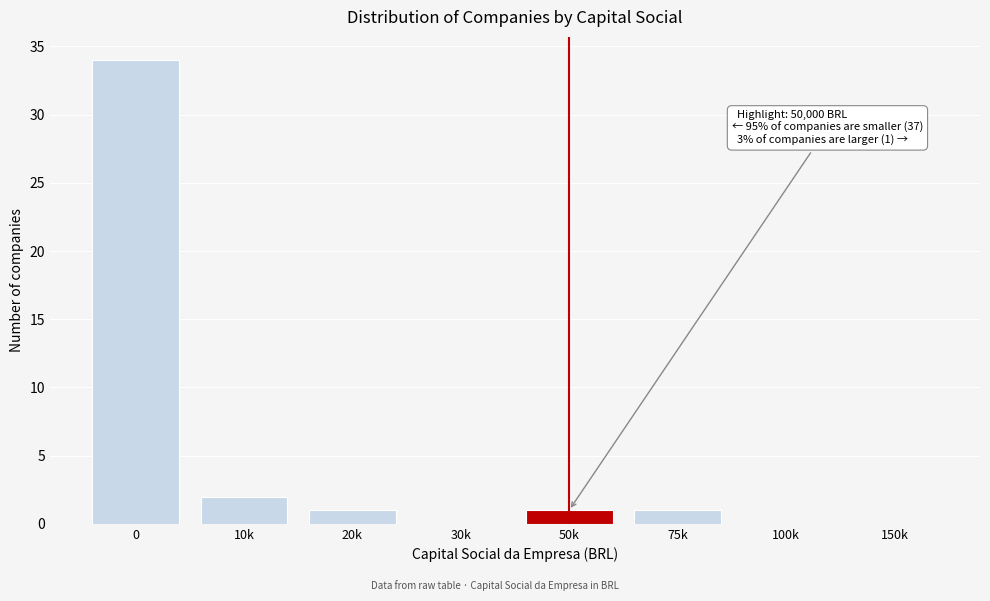

Reading right to left, transcribe all the data shown in this chart.

150k=0	100k=0	75k=1	50k=1	30k=0	20k=1	10k=2	0=34